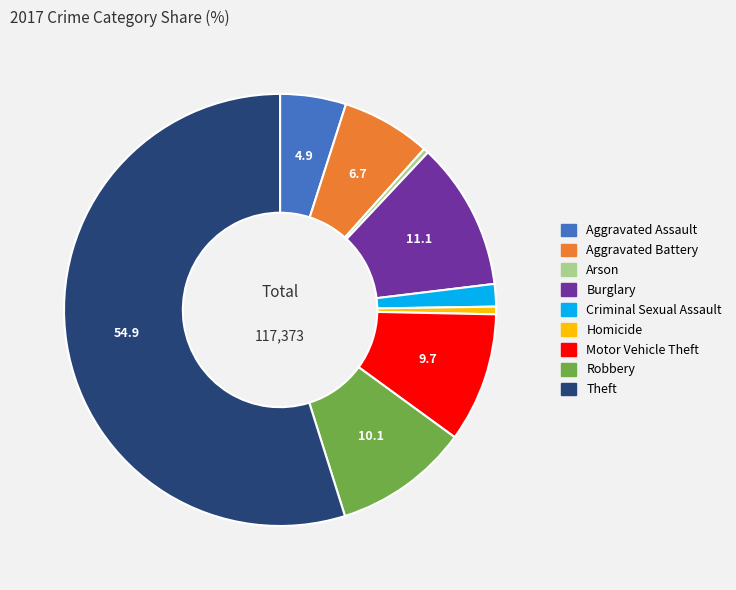

Does any single category account for the majority?

Yes